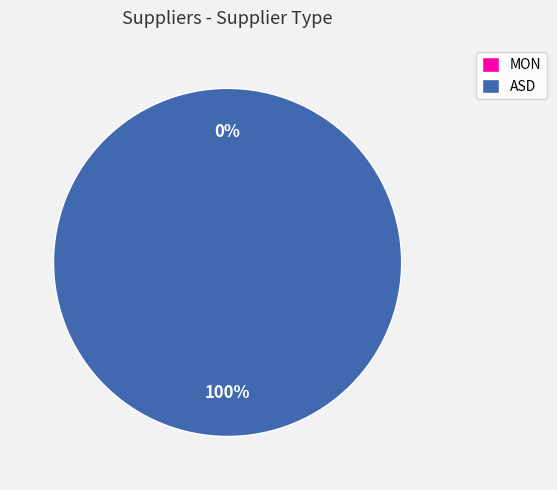

To the nearest percent, what is the difference between the ASD and MON slice percentages?

100%